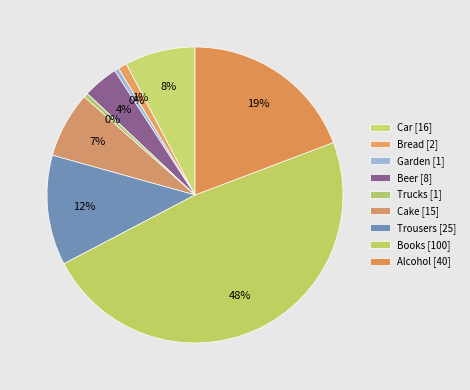

How much of the chart is everything except Beer?

96.2%